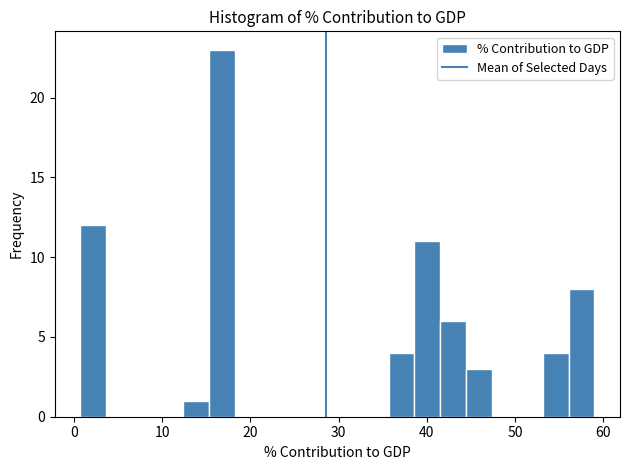

Around what value on the x-axis is the tallest bar? Give the approximate position of its centre, as read against the axis.

17